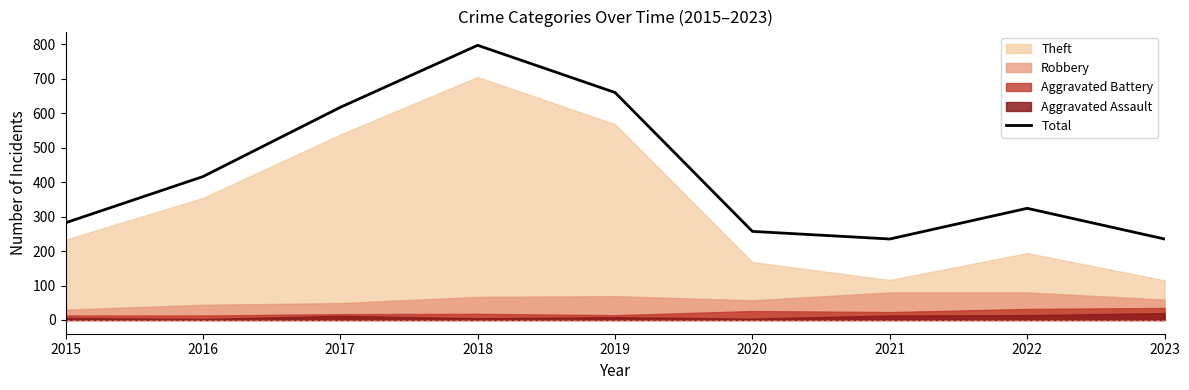

True or false: the data shows 342 at 2023.

False